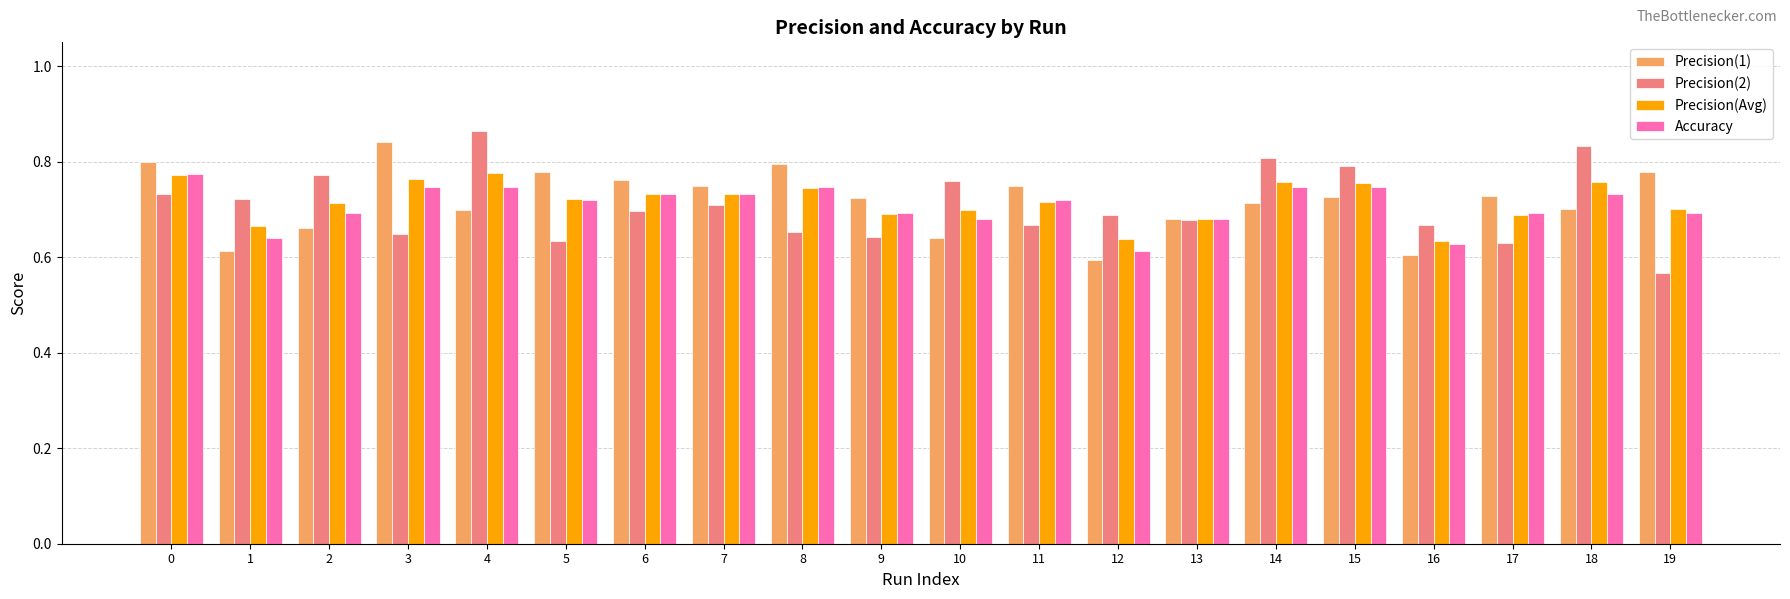

Count the number of categories in the chart.

20